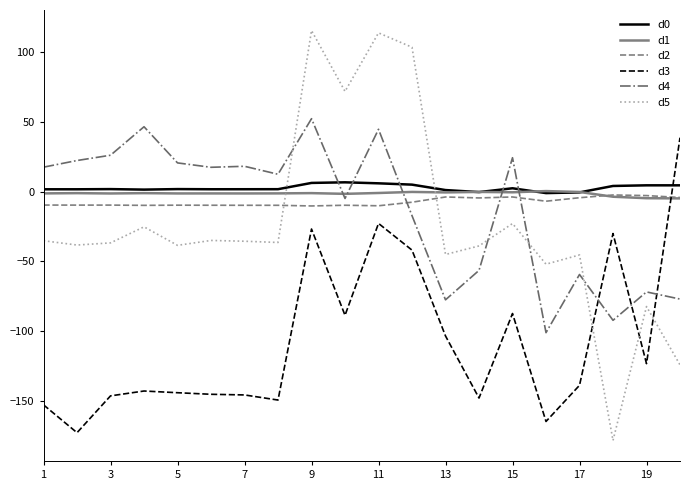

Does the chart display data point markers on the line(s)?

No